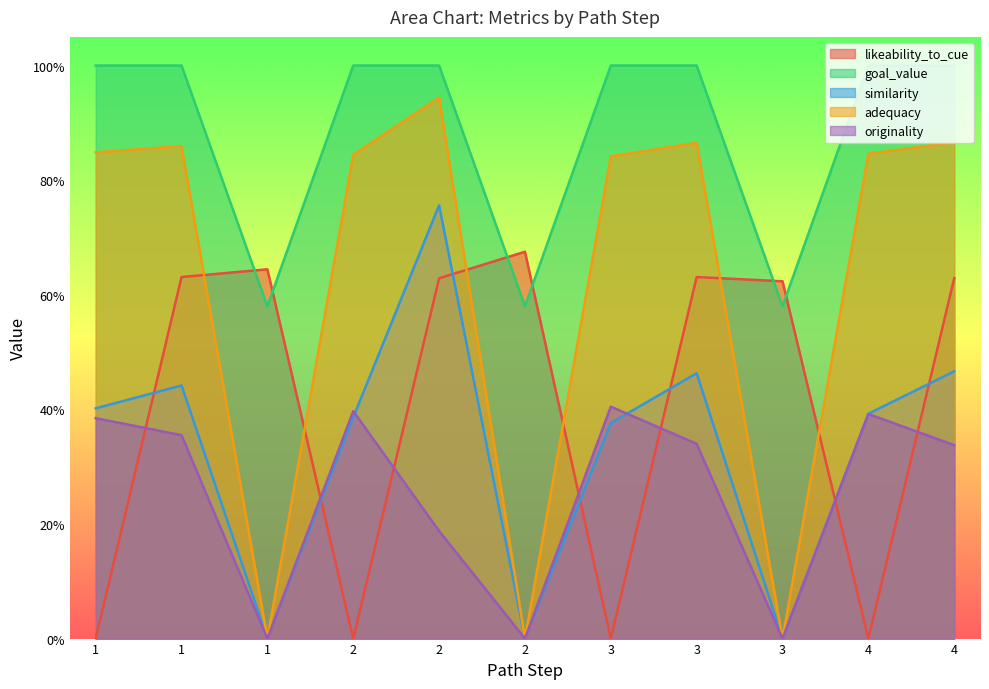

Reading left to right, transcribe all the data shown in this chart.

likeability_to_cue: 0.0	0.6	0.6	0.0	0.6	0.7	0.0	0.6	0.6	0.0	0.6
goal_value: 1.0	1.0	0.6	1.0	1.0	0.6	1.0	1.0	0.6	1.0	1.0
similarity: 0.4	0.4	0.0	0.4	0.8	0.0	0.4	0.5	0.0	0.4	0.5
adequacy: 0.8	0.9	0.0	0.8	0.9	0.0	0.8	0.9	0.0	0.8	0.9
originality: 0.4	0.4	0.0	0.4	0.2	0.0	0.4	0.3	0.0	0.4	0.3